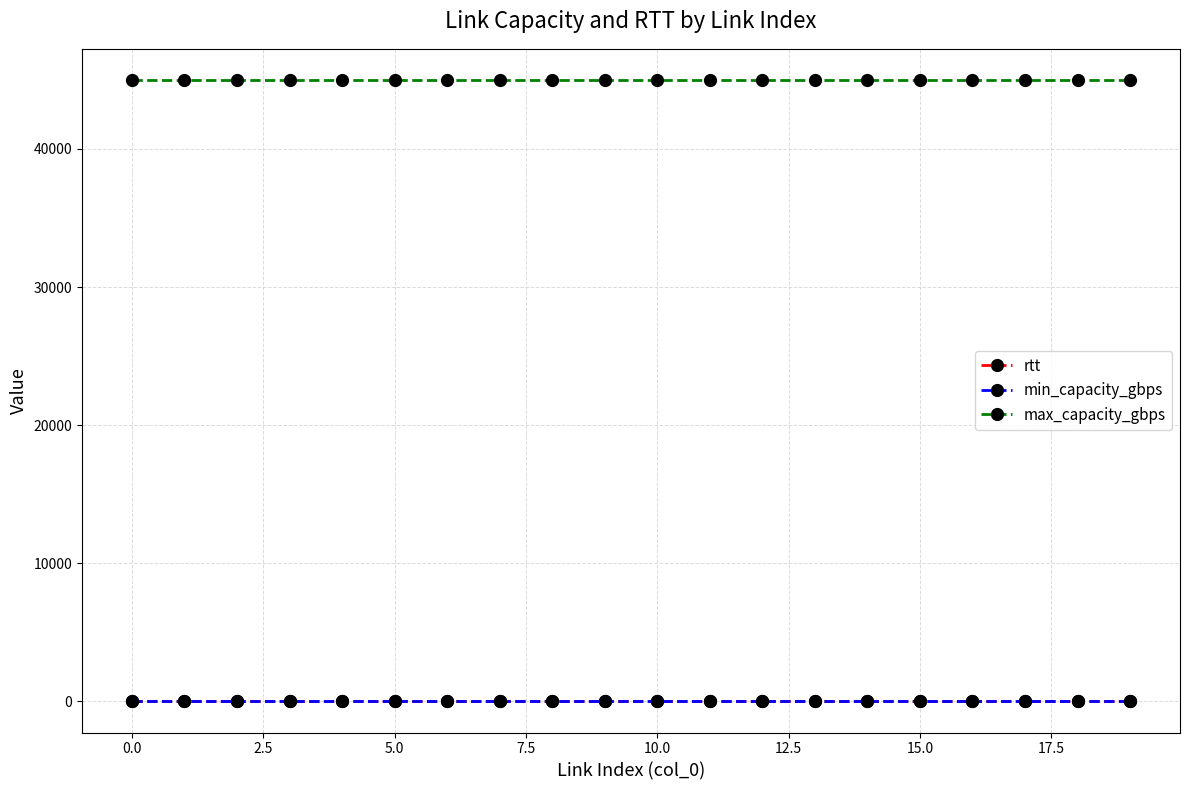

Reading left to right, extract all data points from this chart.

rtt: 1	1	1	1	1	1	1	1	1	1	1	1	1	1	1	1	1	1	1	1
min_capacity_gbps: 0	0	0	0	0	0	0	0	0	0	0	0	0	0	0	0	0	0	0	0
max_capacity_gbps: 45000	45000	45000	45000	45000	45000	45000	45000	45000	45000	45000	45000	45000	45000	45000	45000	45000	45000	45000	45000